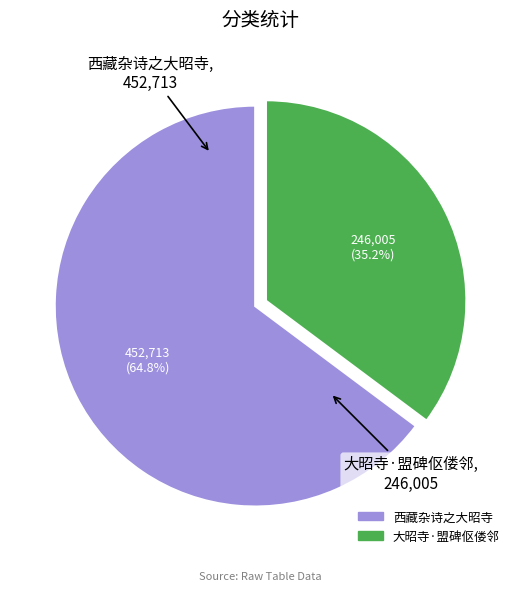

To the nearest percent, what is the average slice percentage?

50%